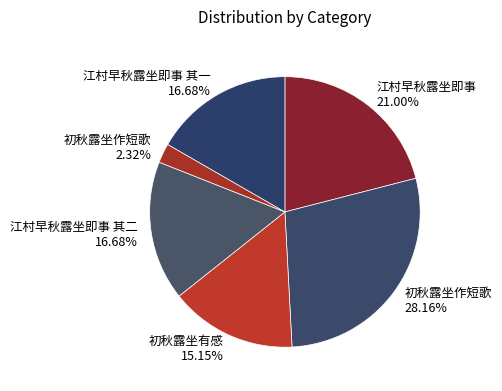

How many slices are in this pie chart?

6